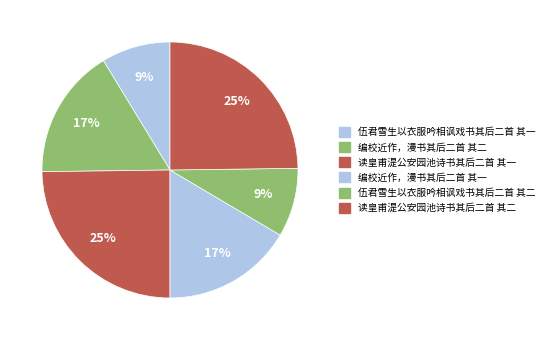

To the nearest percent, what is the difference between the largest and smallest slice percentages?

16%